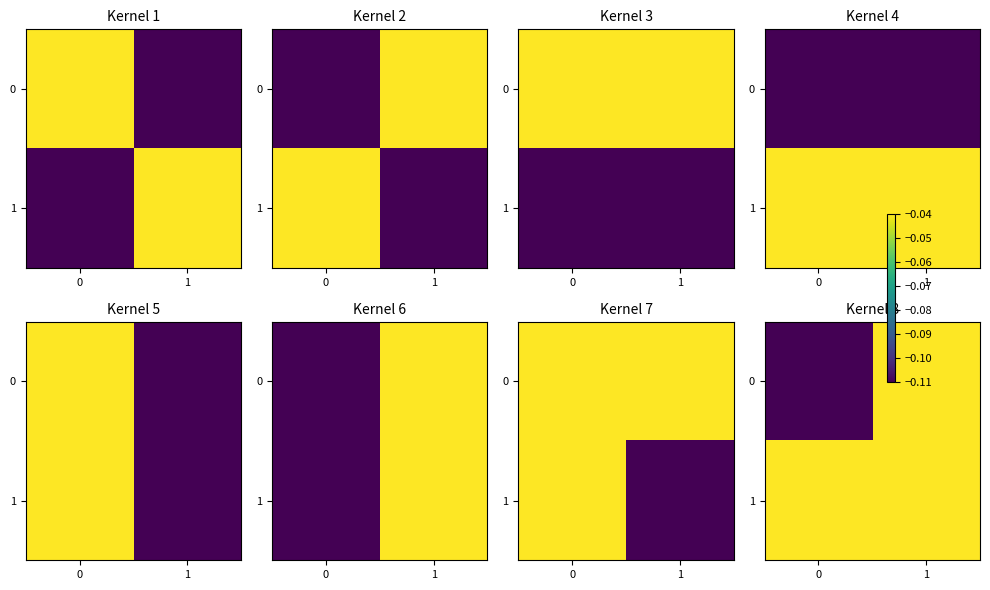

What is the sum of the 1 values at 1 and 0?

-0.1